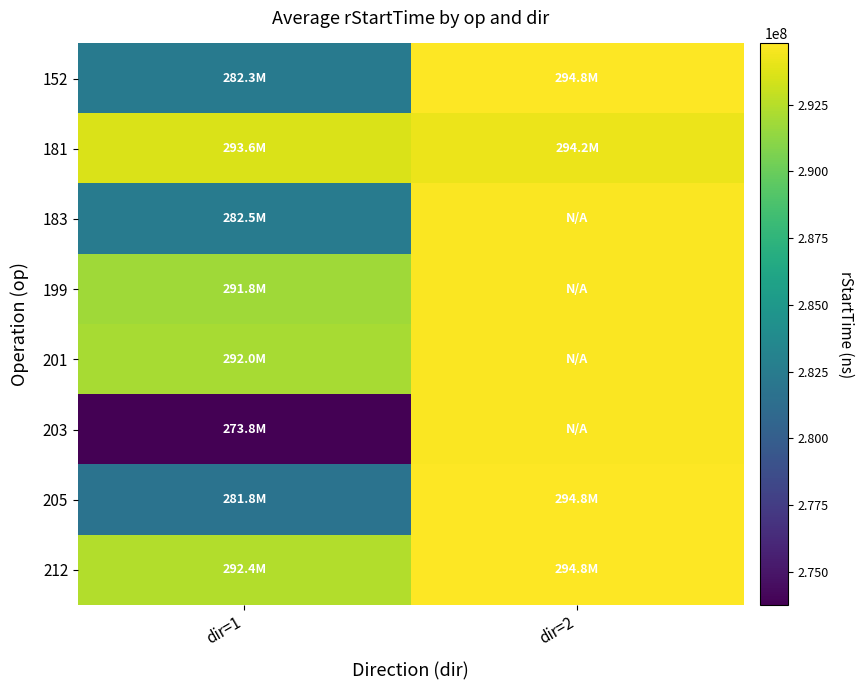

How many distinct data groups are displayed?

8